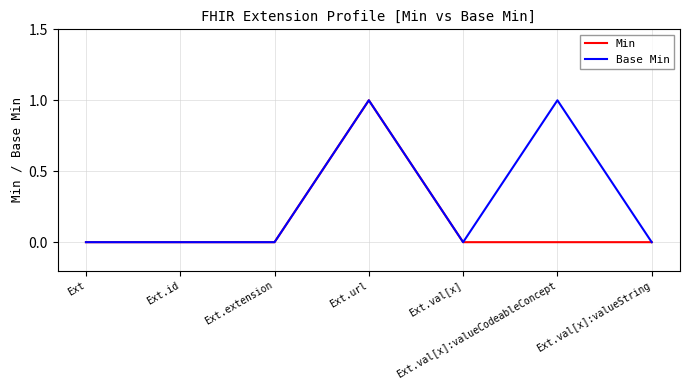

The value of Base Min at Ext.extension is 0. True or false?

True